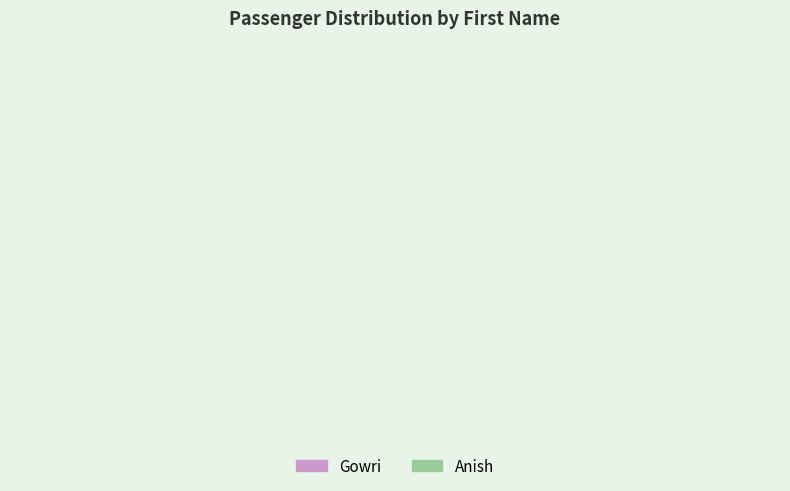

Does any single category account for the majority?

Yes